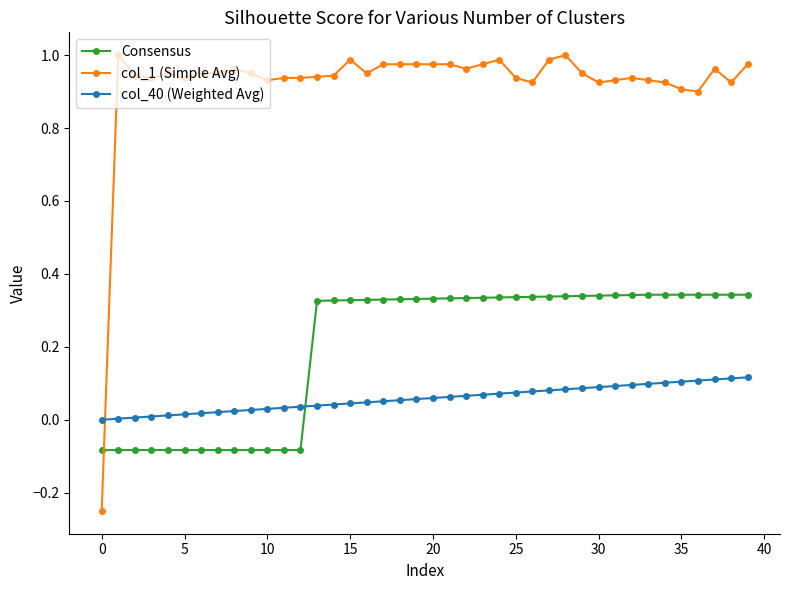

What is the sum of all Consensus values?

8.0